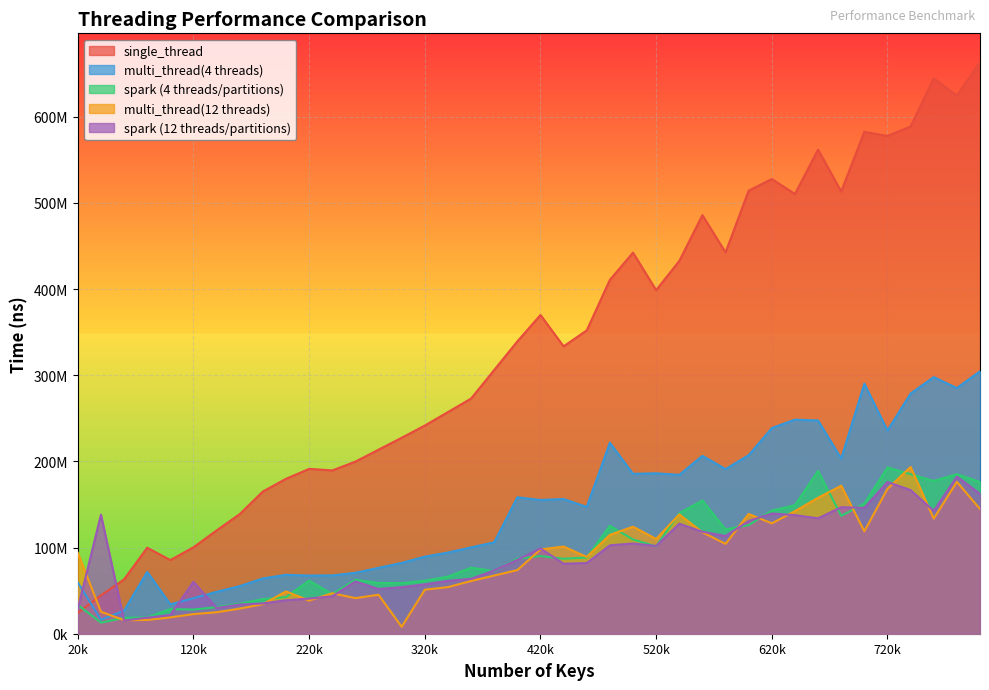

What is the sum of the spark (12 threads/partitions) values at 80000 and 60000?

33895450